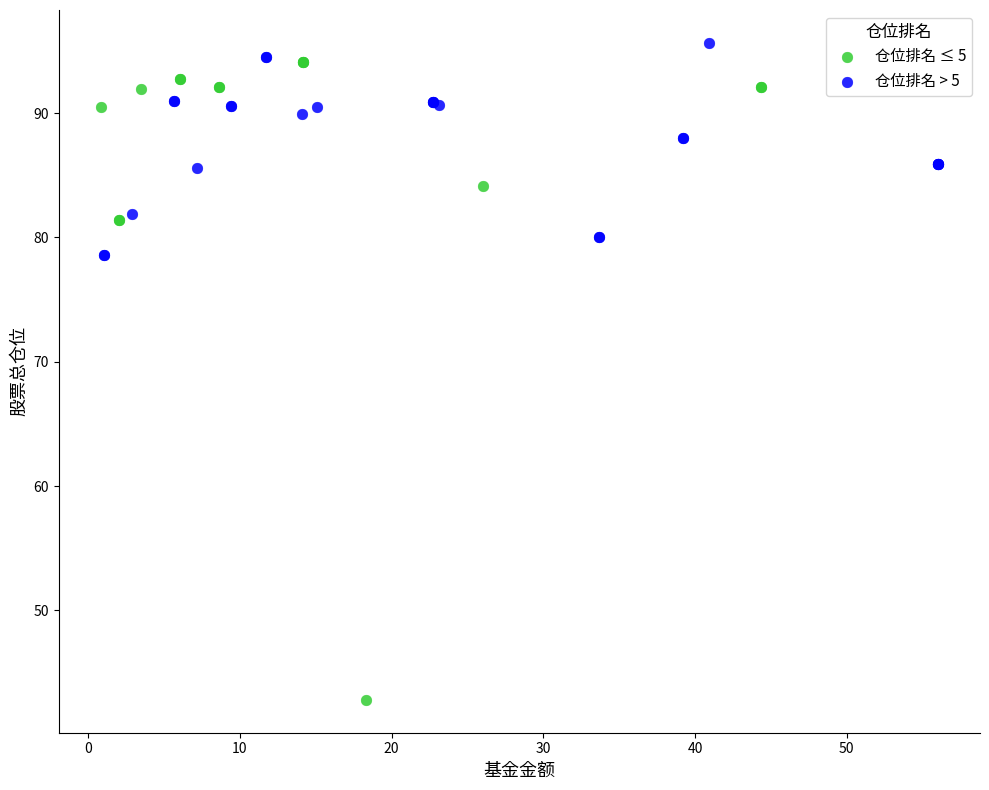

Which series contains the lowest Y value?

仓位排名 ≤ 5